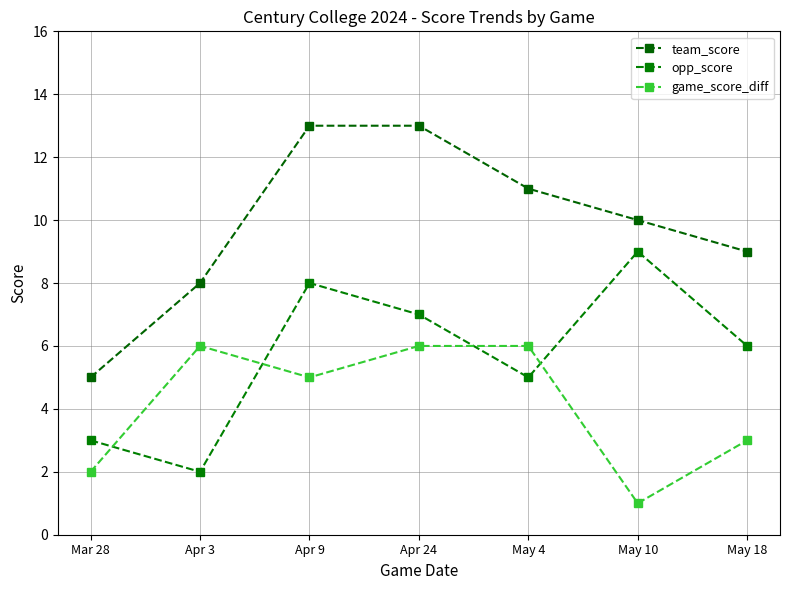

At which category is the sum across all series the highest?

Apr 9